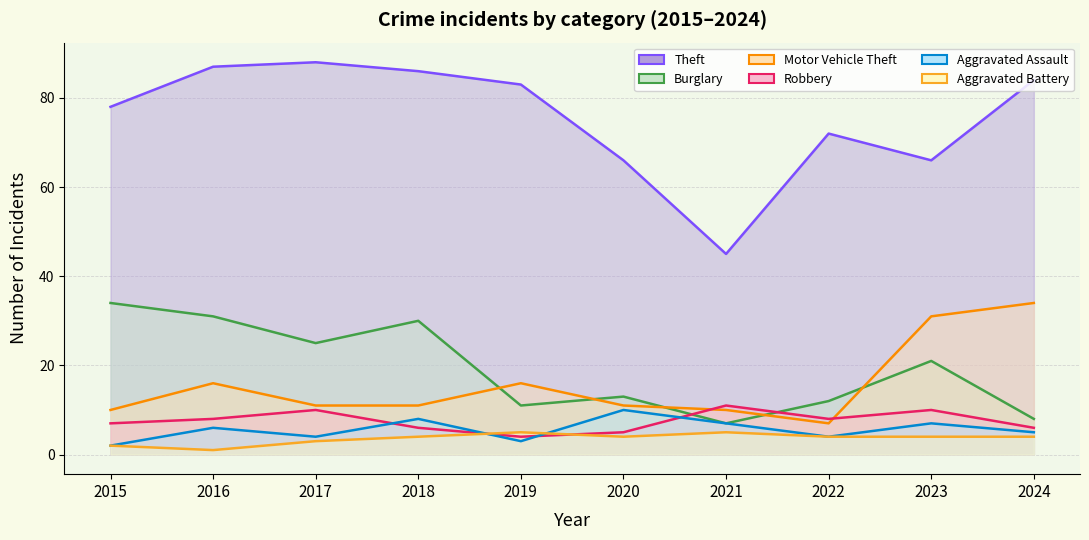

What is the value of the Aggravated Assault point at the 3rd from the left?

4